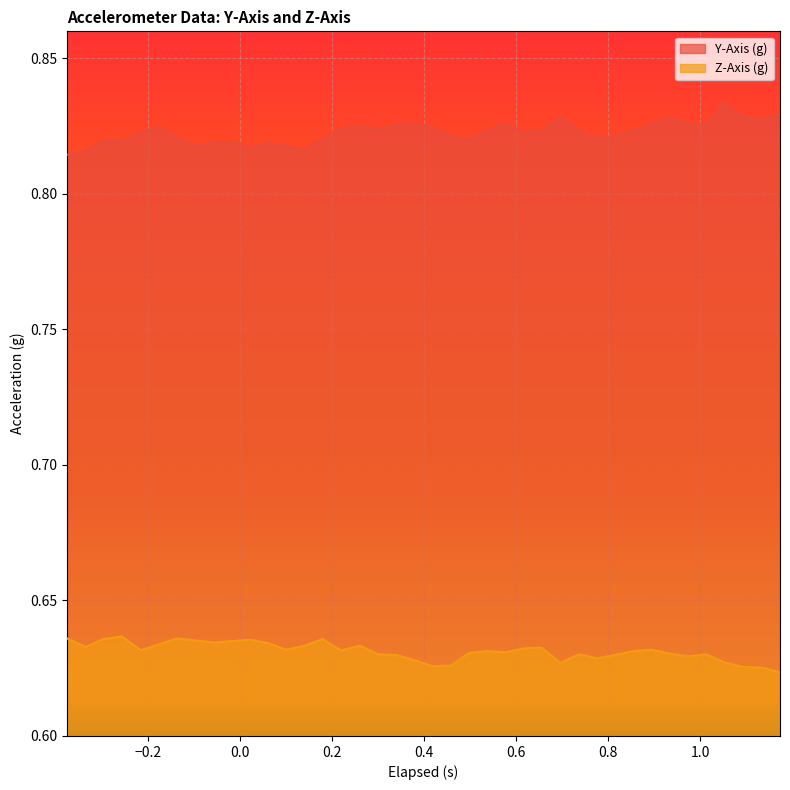

What is the sum of all Z-Axis (g) values?

25.3